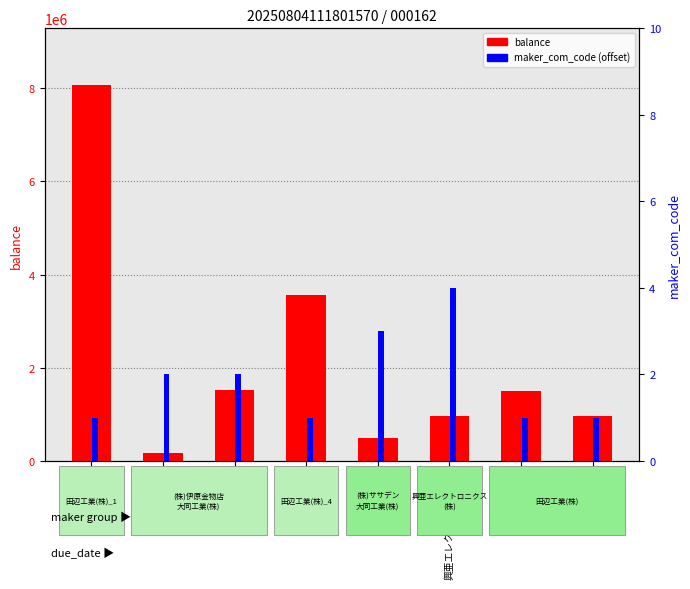

What is the approximate value of balance at 田辺工業_8, to the nearest 100?

962500